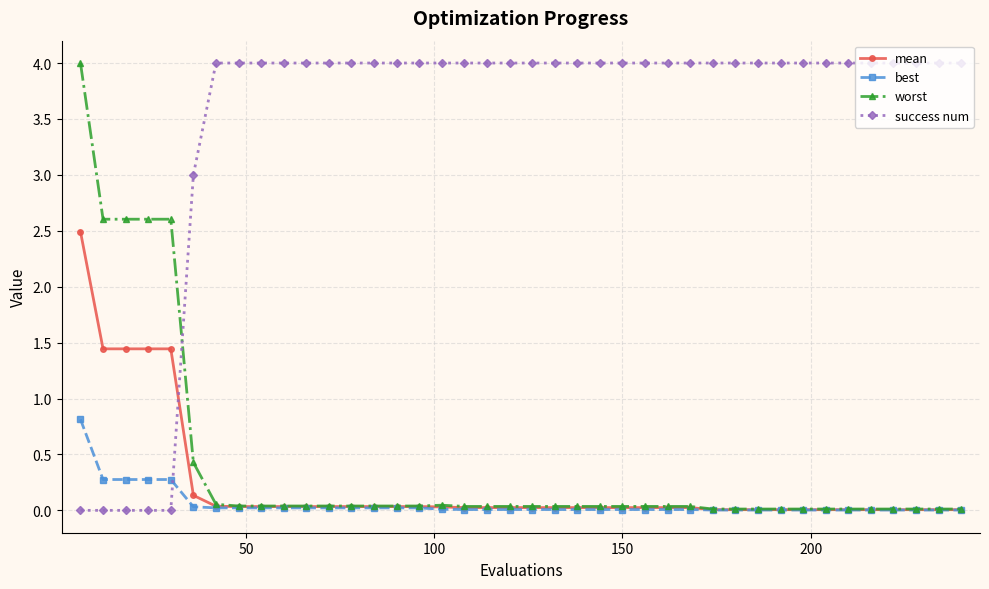

What is the highest value of the best series?

0.8